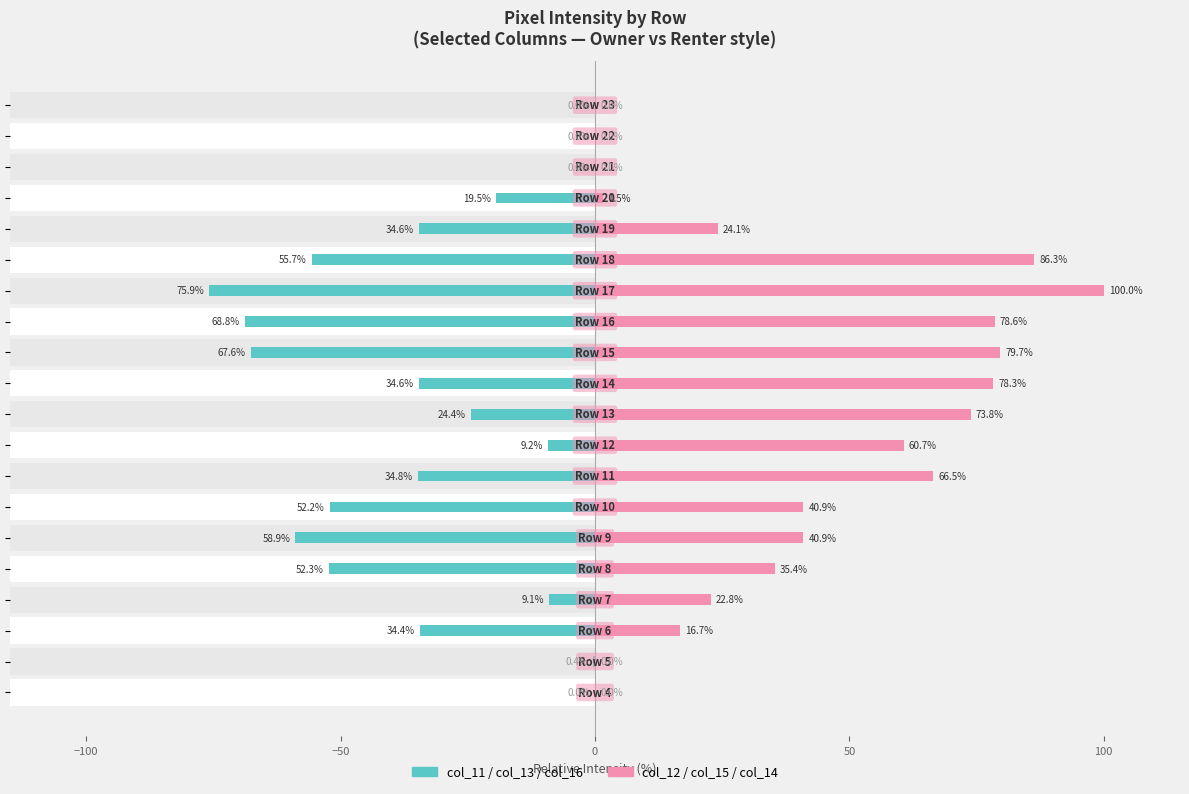

What is the approximate value of col_11 / col_13 / col_16 (Owner-occupied style) at 8?

-9.2